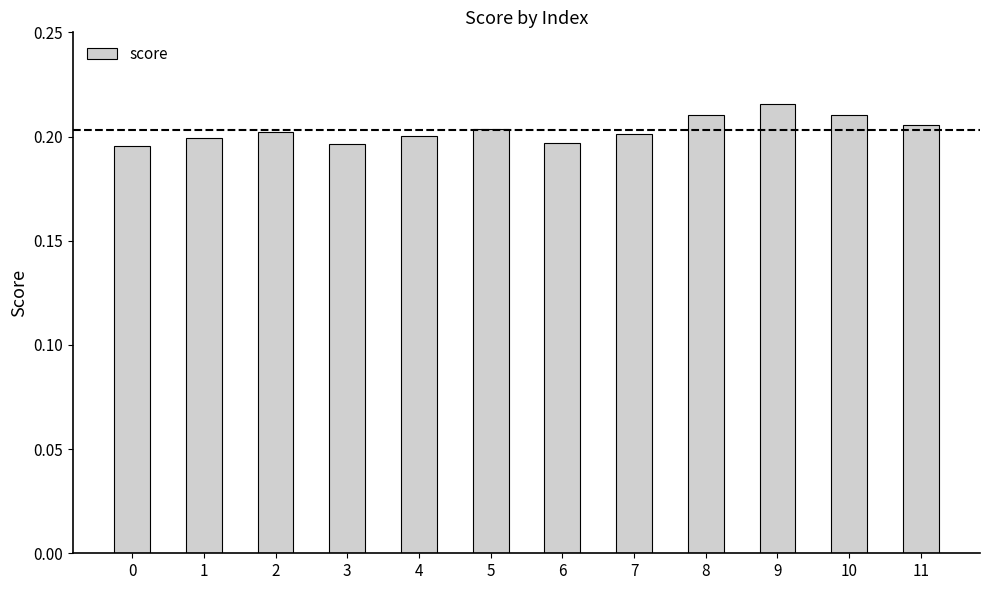

Are the bars horizontal?

No